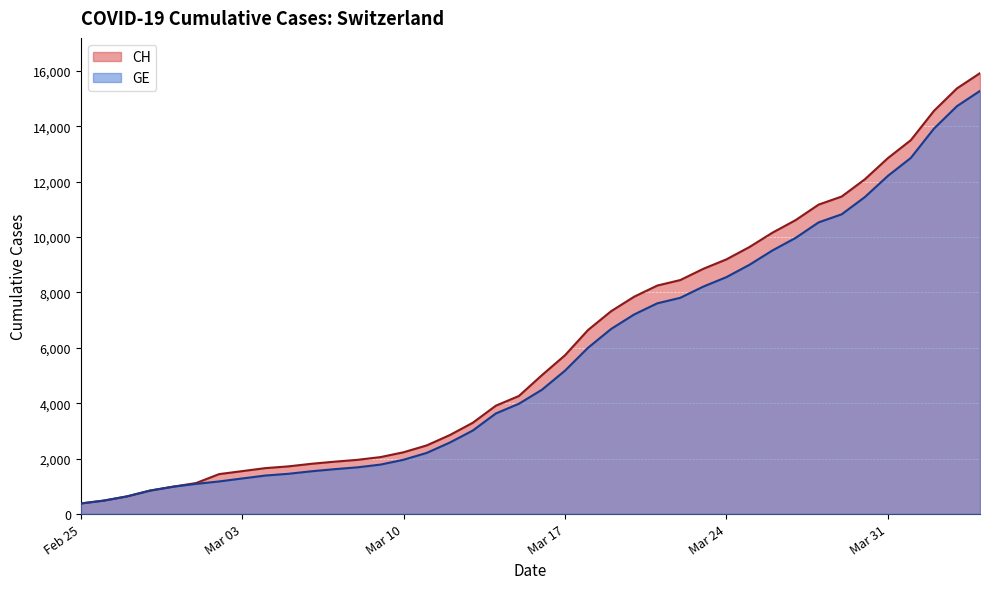

What is the sum of all CH values?

242133